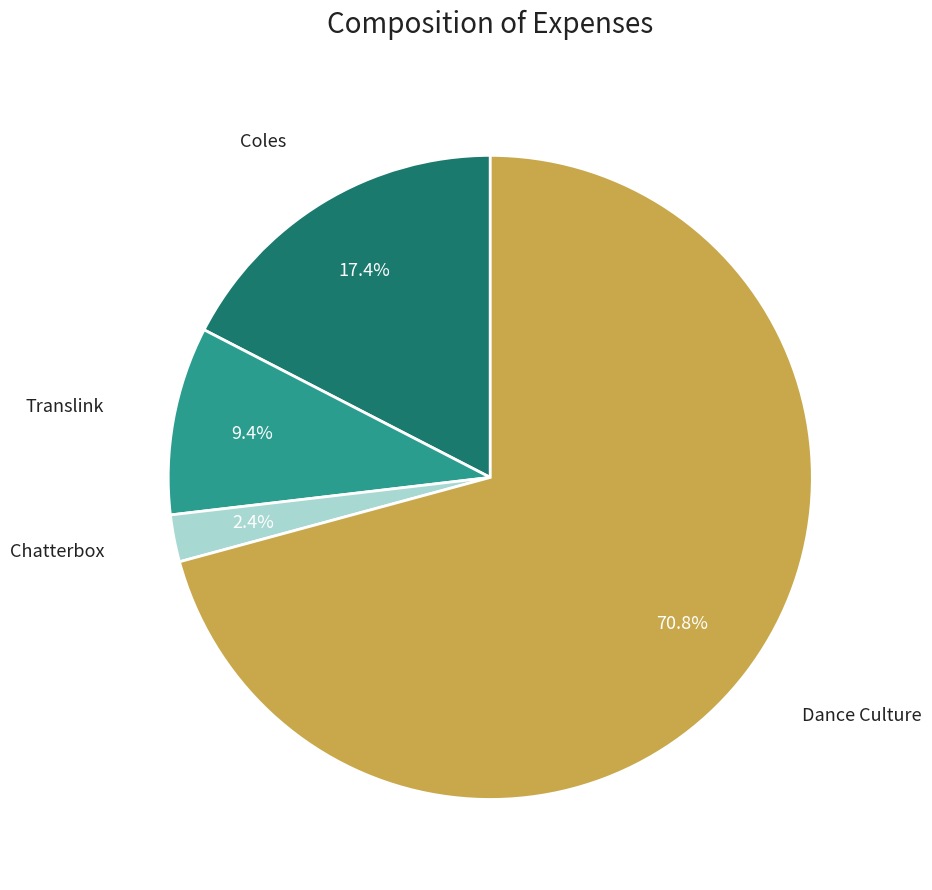

Rank the categories by value from highest to lowest.

Dance Culture, Coles, Translink, Chatterbox